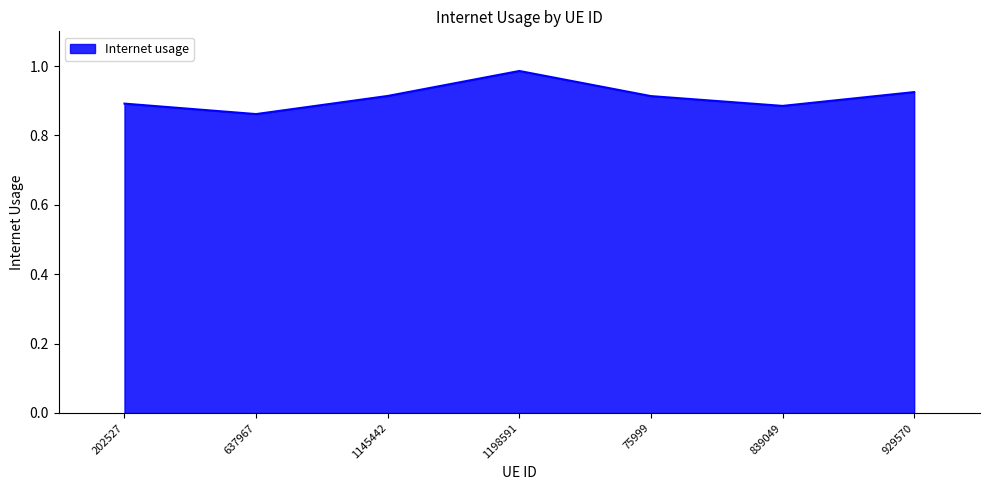

Where is the data nearest to the value 0?

637967